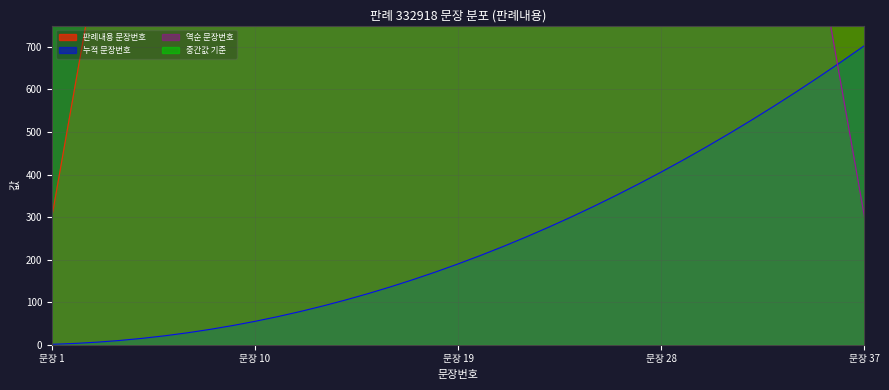

Does the chart have visible grid lines?

Yes